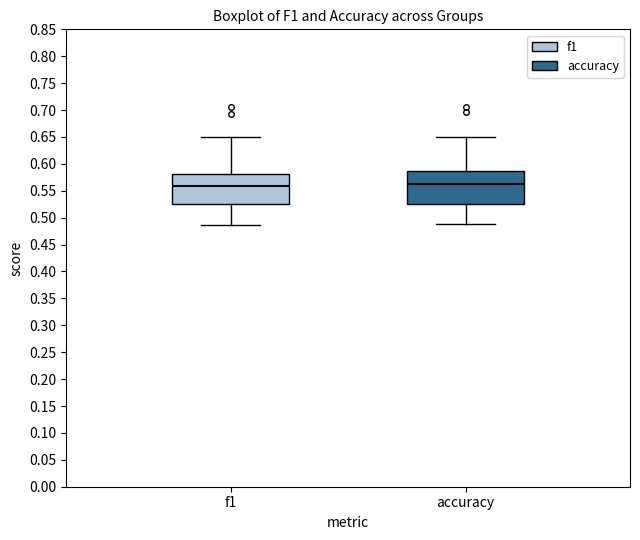

Reading left to right, read every box against the y-axis: the position of its median line, the range the box covers, and the ends of its whiskers. The values are not printed on the chart, so give them approximately, as read against the axis.

f1: median 0.560, box 0.525 to 0.580, whiskers 0.485 to 0.650
accuracy: median 0.565, box 0.525 to 0.585, whiskers 0.490 to 0.650